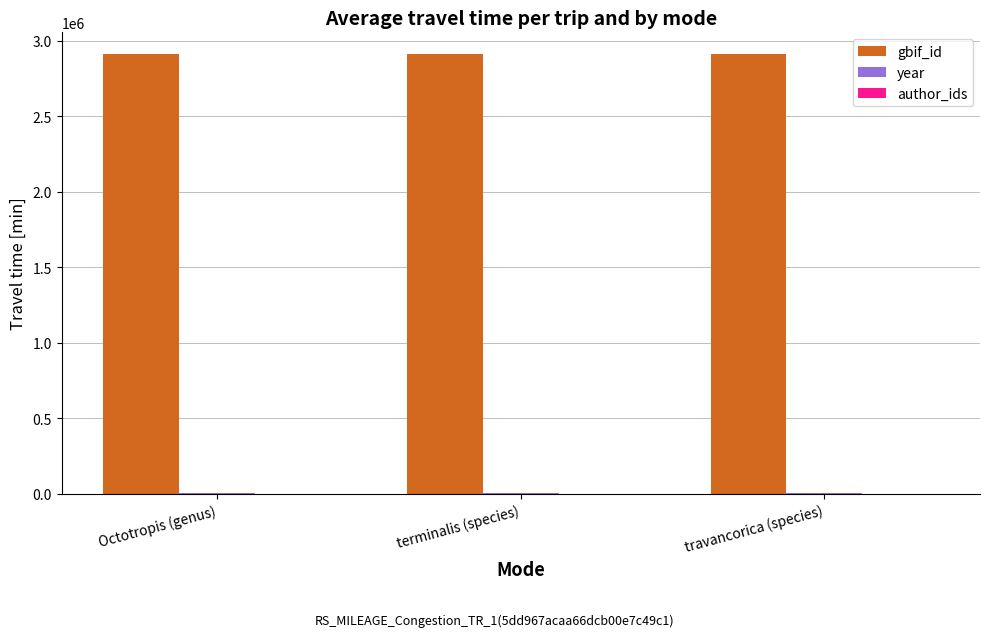

What is the maximum value for gbif_id?

2910173